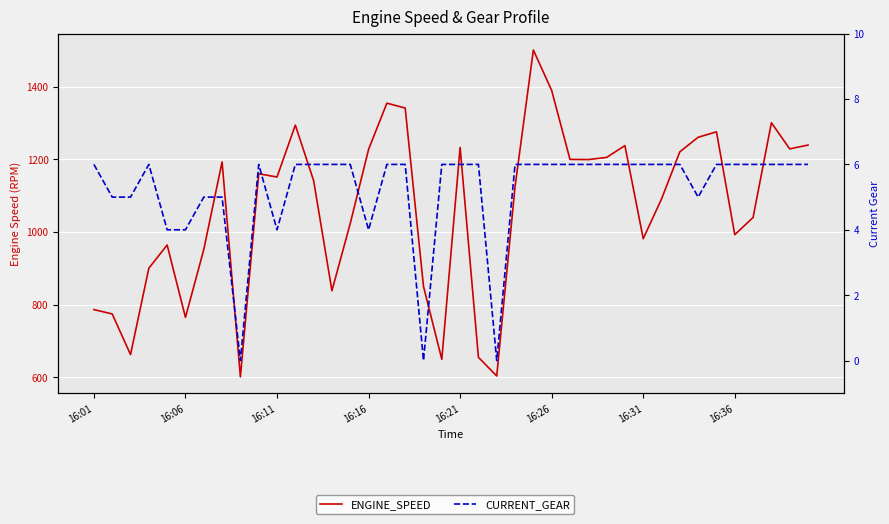

What is the difference between the ENGINE_SPEED values at 16:01 and 21?

131.5